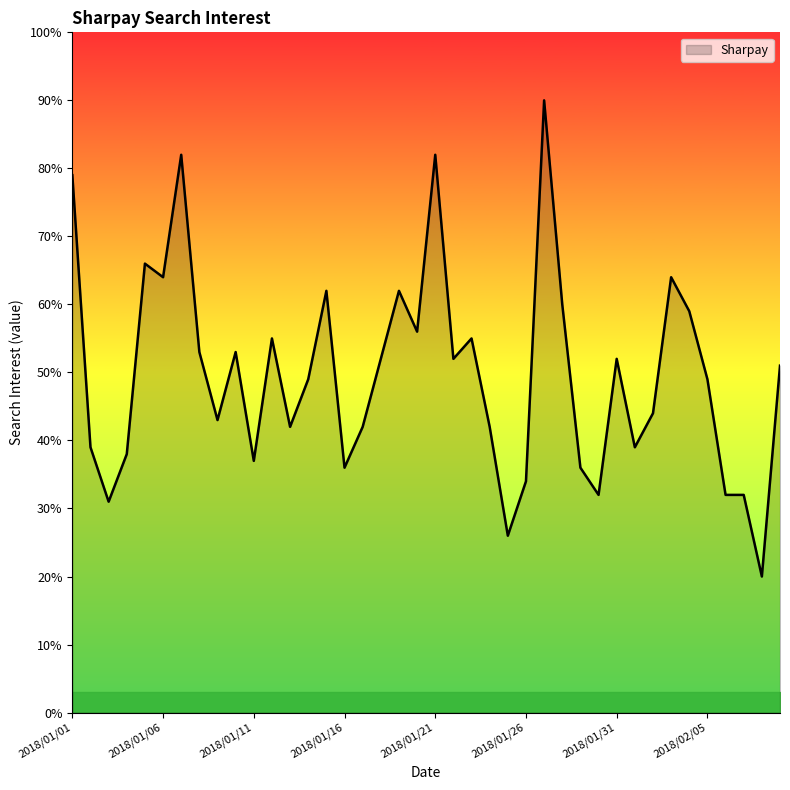

What is the smallest value displayed?

20